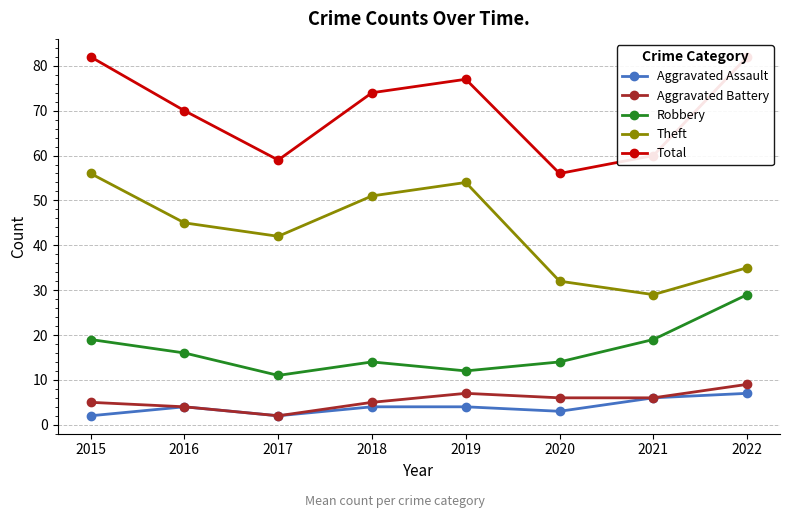

Which series changed the most between 2018 and 2022?

Theft